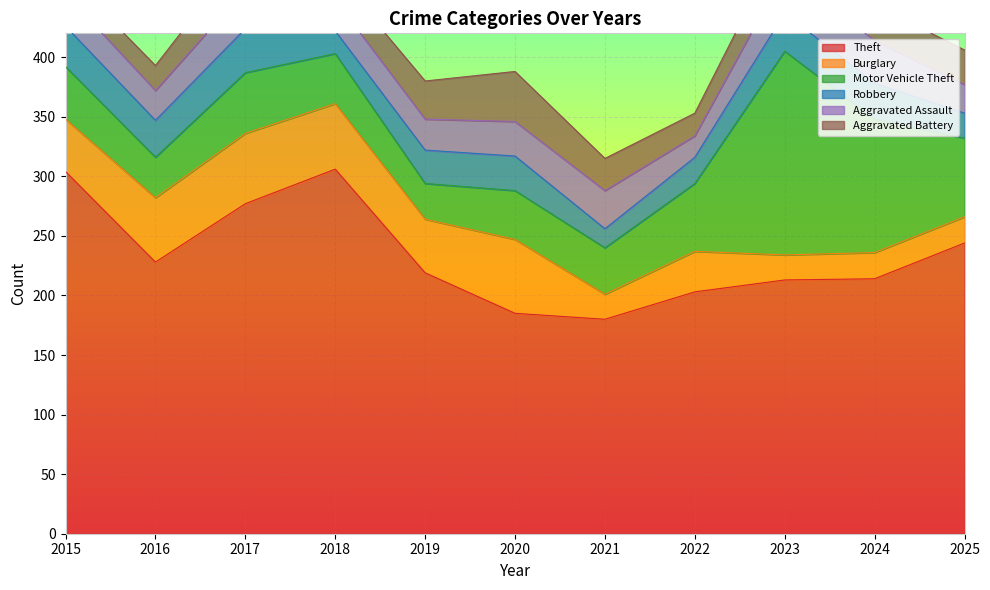

At which label does Theft first exceed 219?

2015